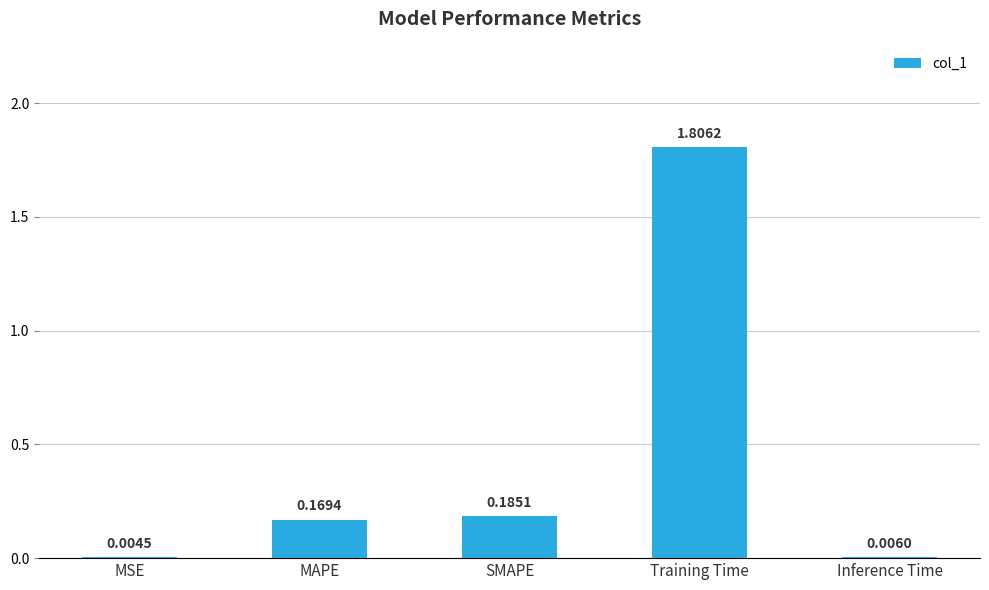

The chart shows a value of 2.8 at Training Time. True or false?

False